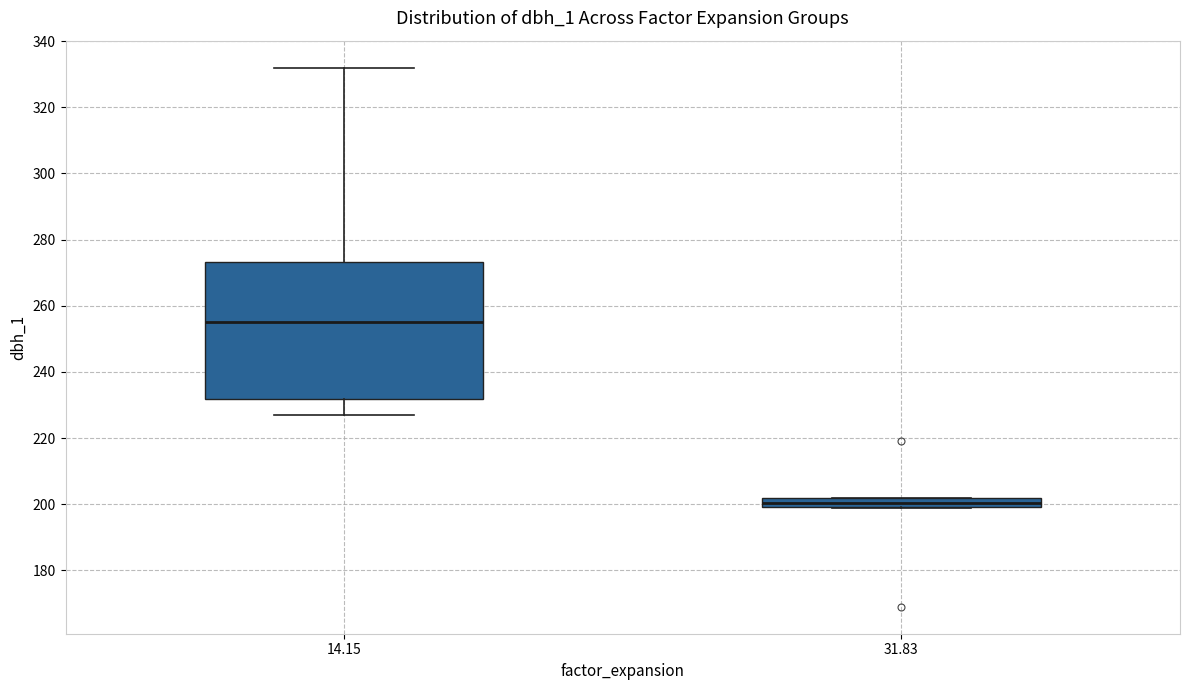

Which box is the tallest, from its lower edge to its upper edge?

14.15